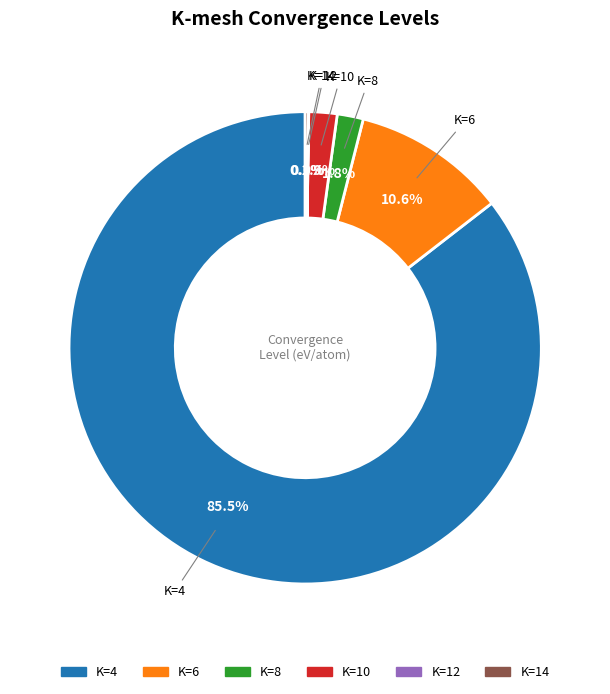

Does any single category account for the majority?

Yes